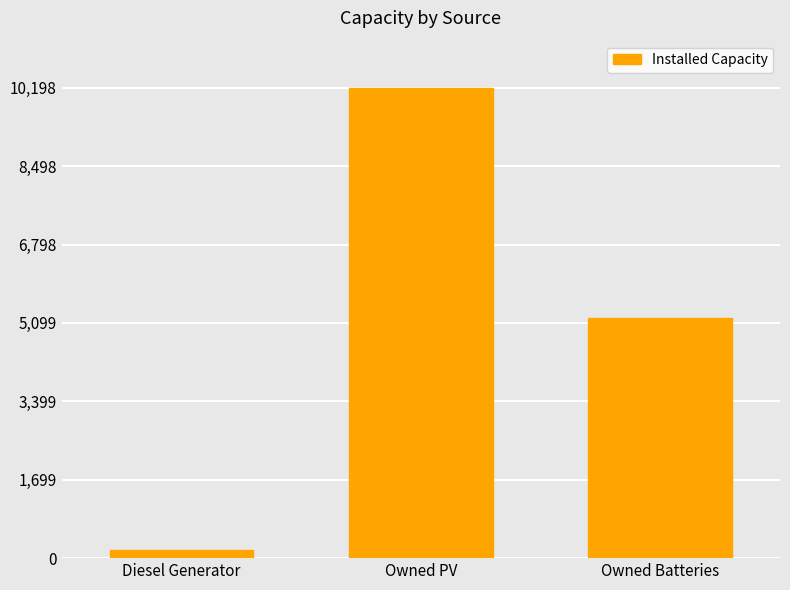

Does the chart contain any negative values?

No